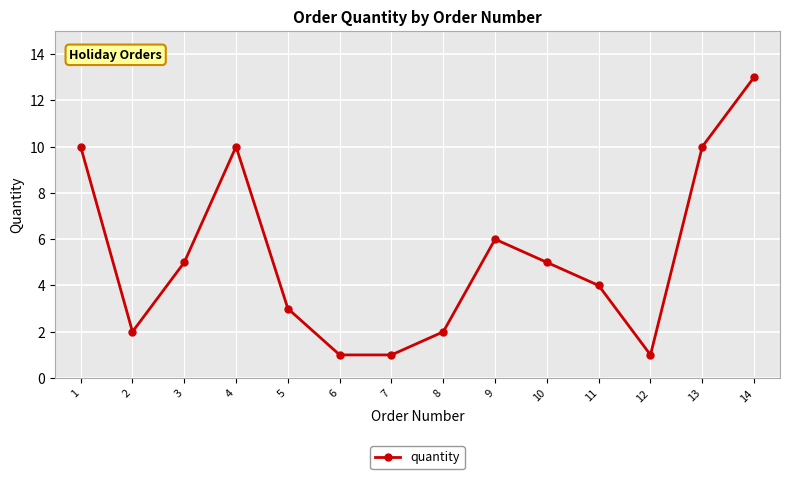

At which label is the value closest to 7?

9